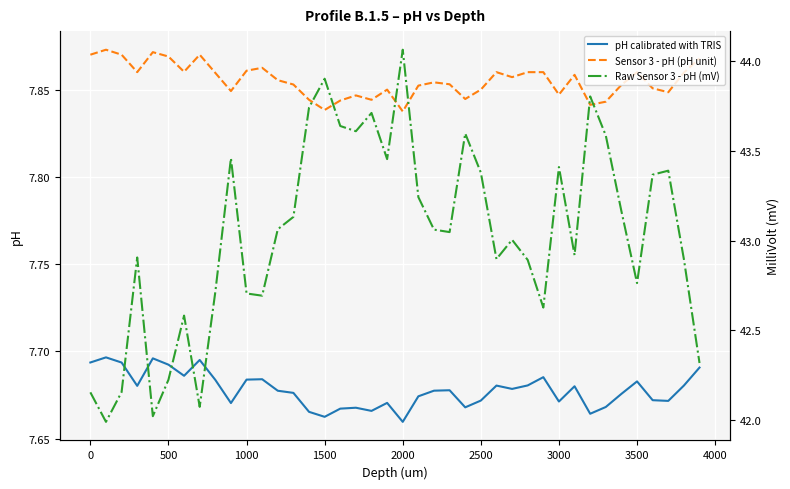

True or false: Sensor 3 - pH (pH unit) and pH calibrated with TRIS intersect in this chart.

False